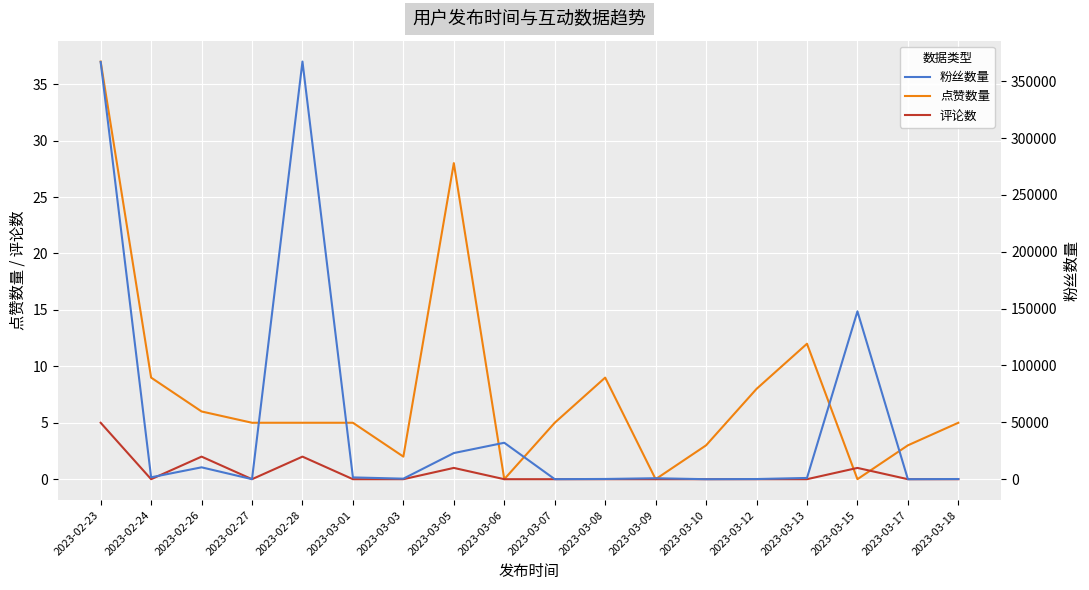

List the series in order of their peak value, lowest first.

评论数, 点赞数量, 粉丝数量